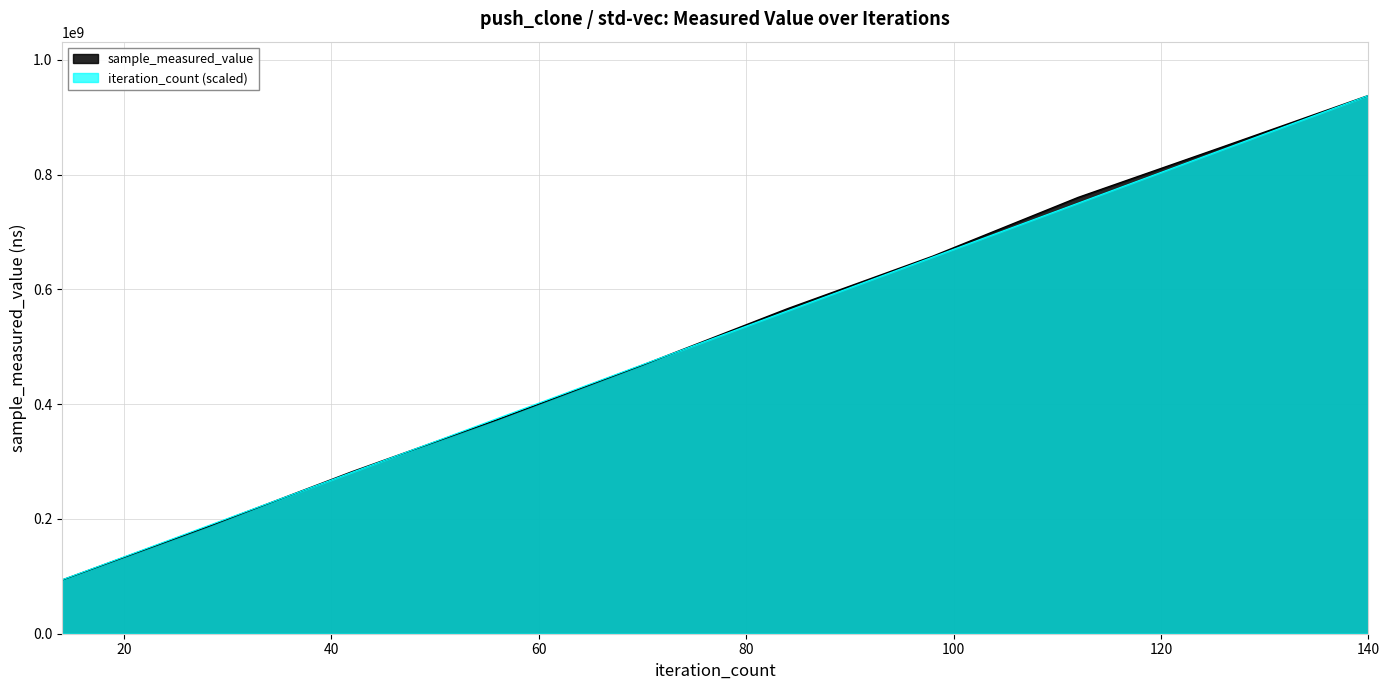

What is the minimum value shown in the chart?

93442015